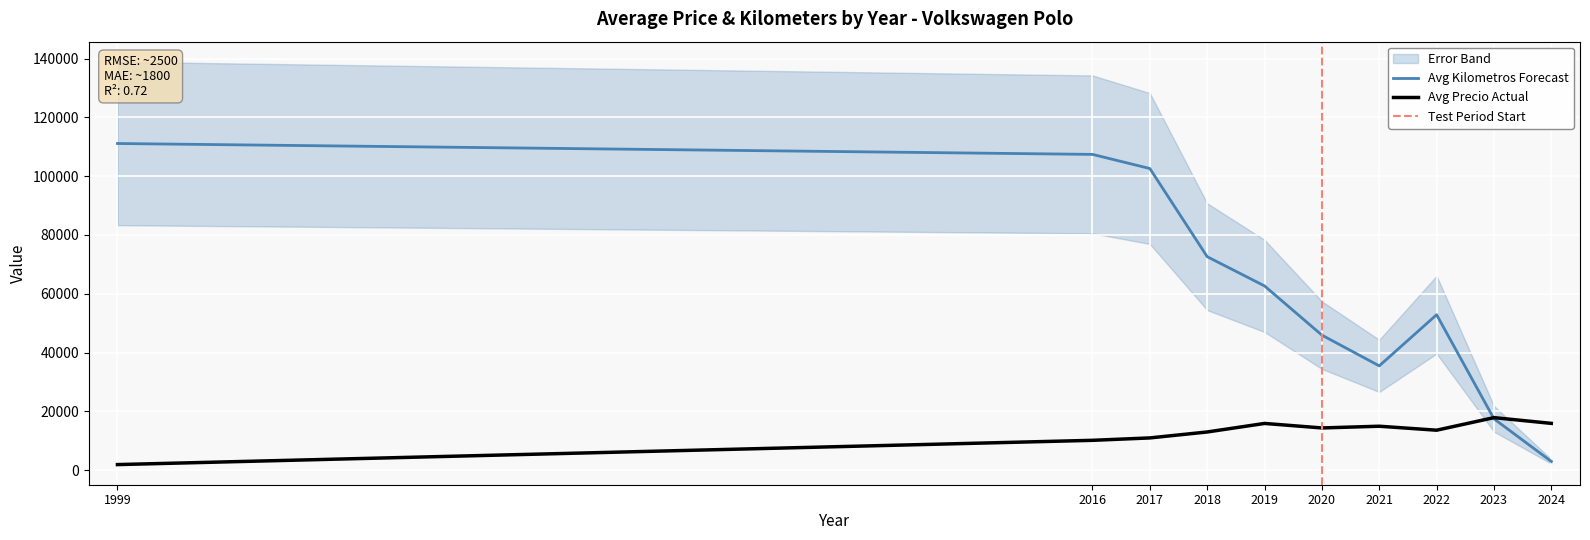

Rank the categories by Avg Kilometros Forecast value from highest to lowest.

1999, 2016, 2017, 2018, 2019, 2022, 2020, 2021, 2023, 2024